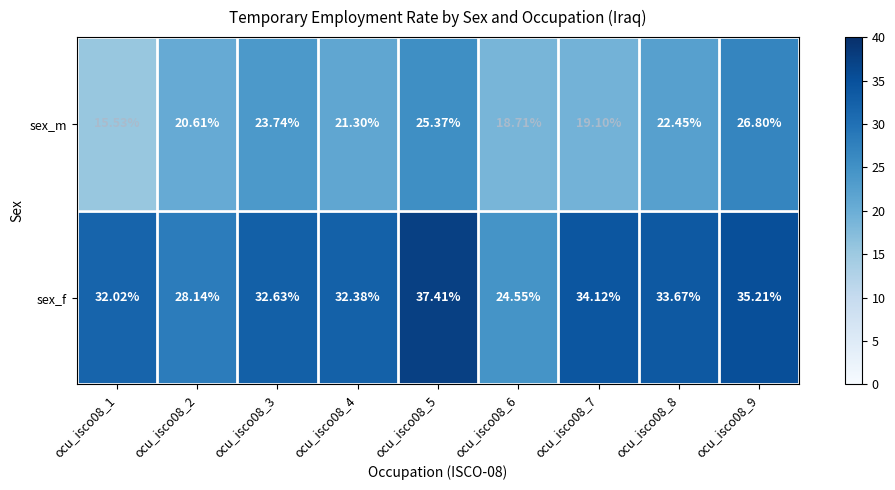

Which series has the largest total across all categories?

sex_f